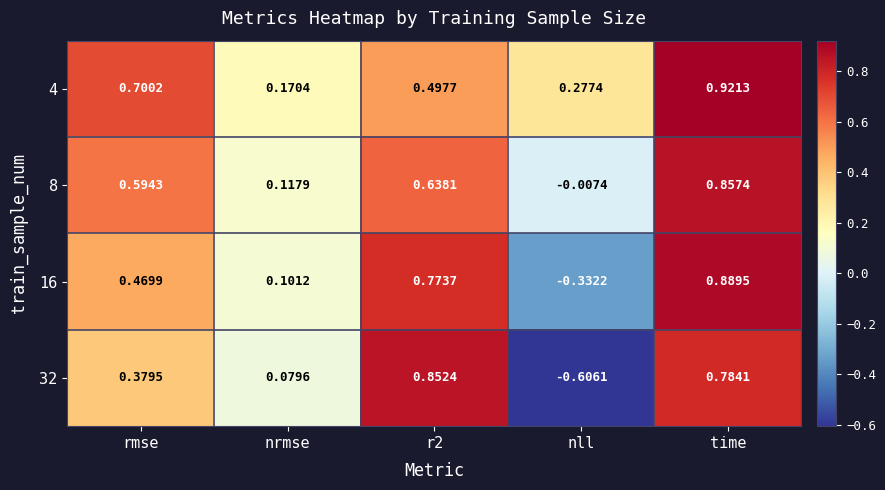

How many data points does each series have?

5